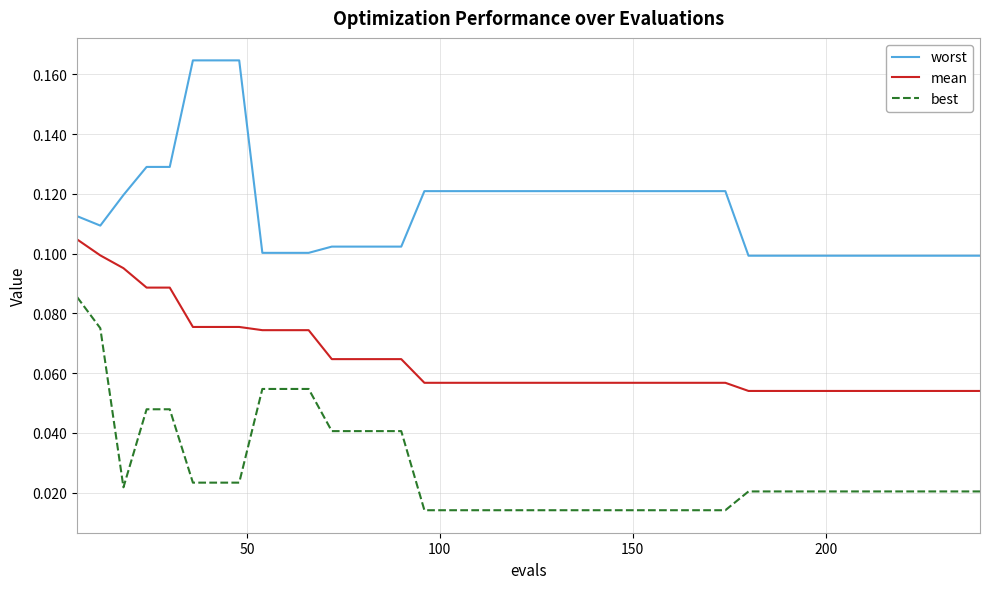

Rank the series by their maximum value, from lowest to highest.

best, mean, worst